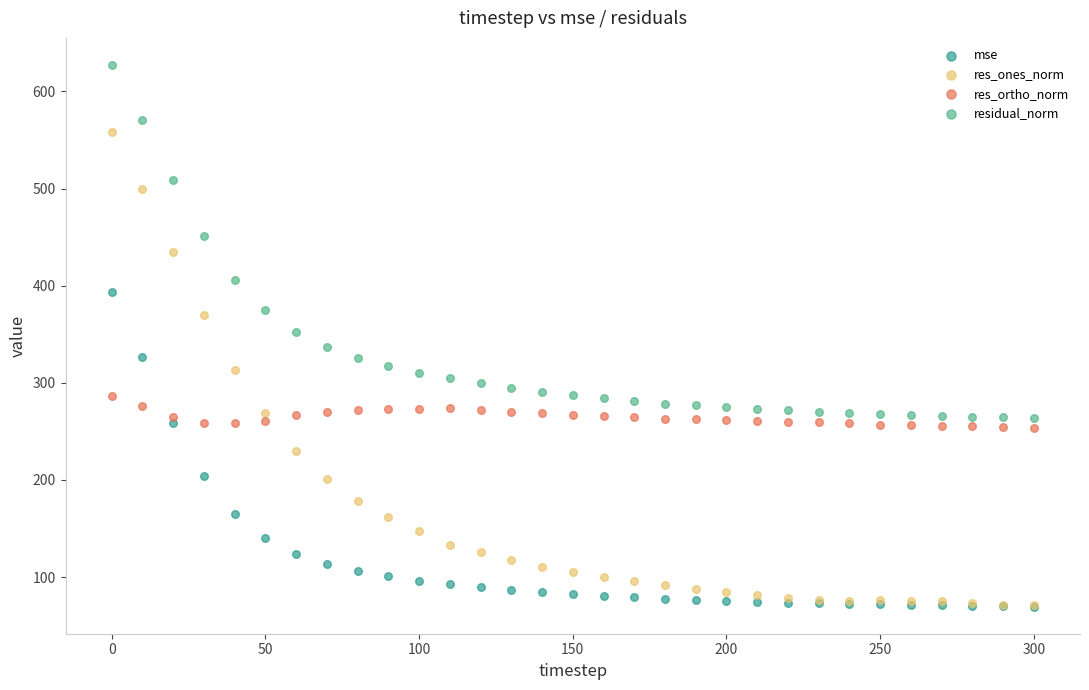

Which series has the largest Y range (max minus min)?

res_ones_norm